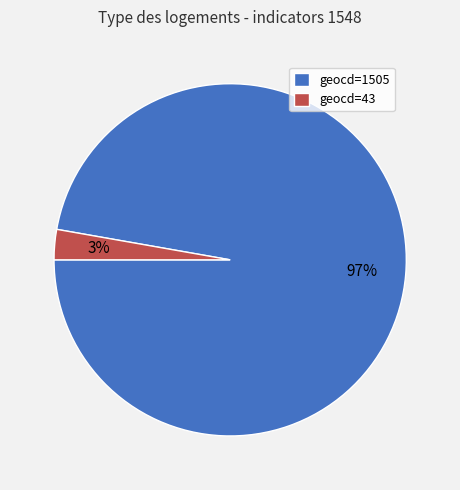

Combined, do geocd=1505 and geocd=43 account for over 50%?

Yes